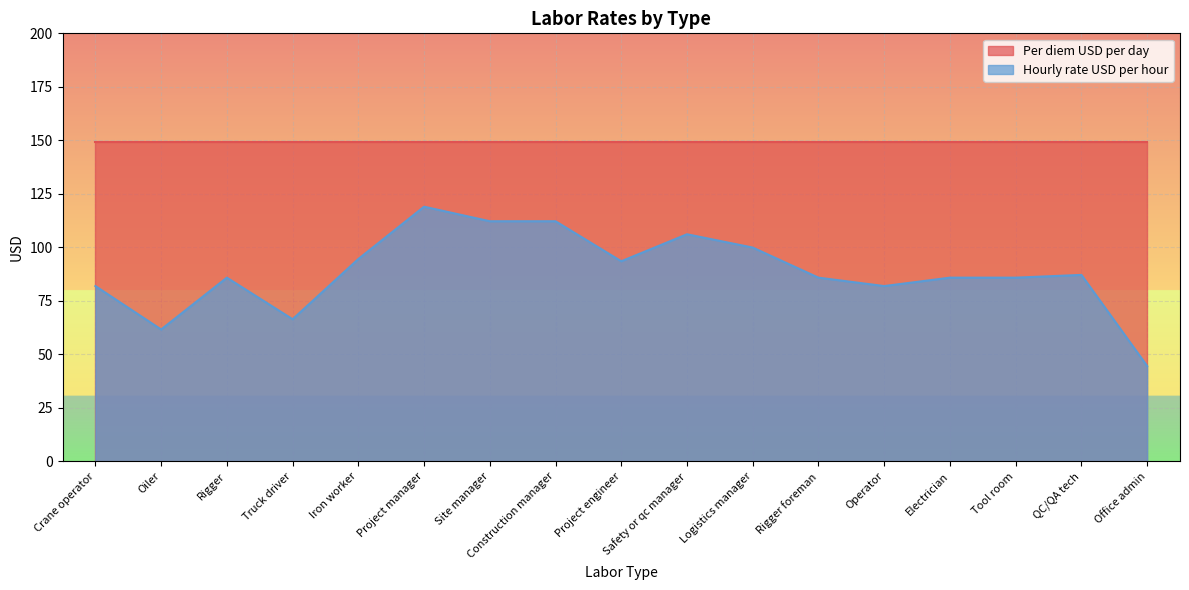

How many values exceed 85?

12